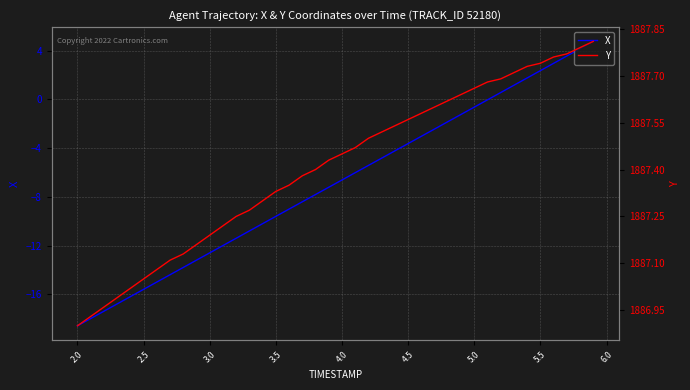

How many data points in Y are above 1887?

36